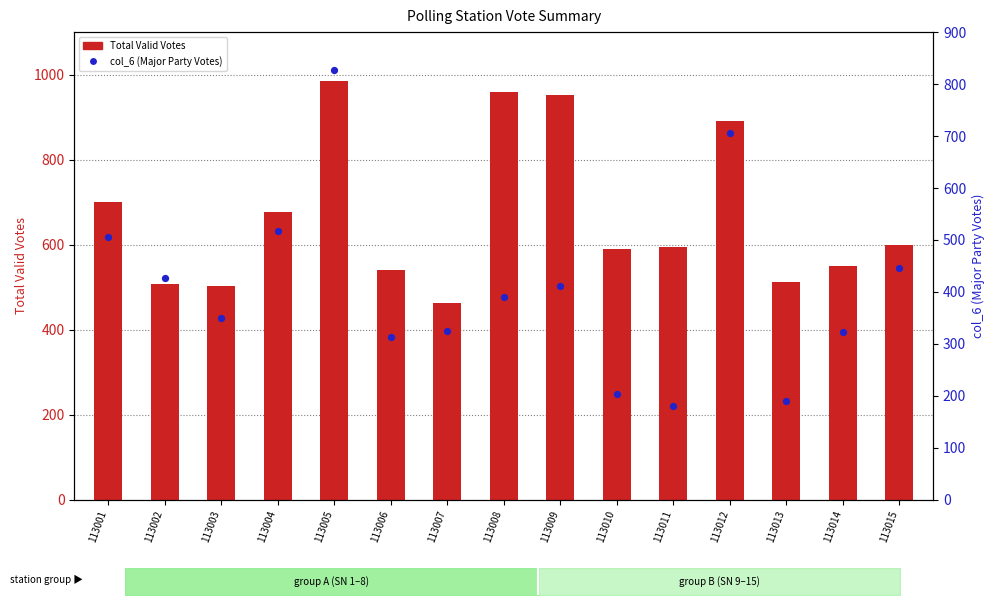

Is the value of col_6 (Major Party Votes) at 113012 greater than the value of Total Valid Votes at 113001?

Yes